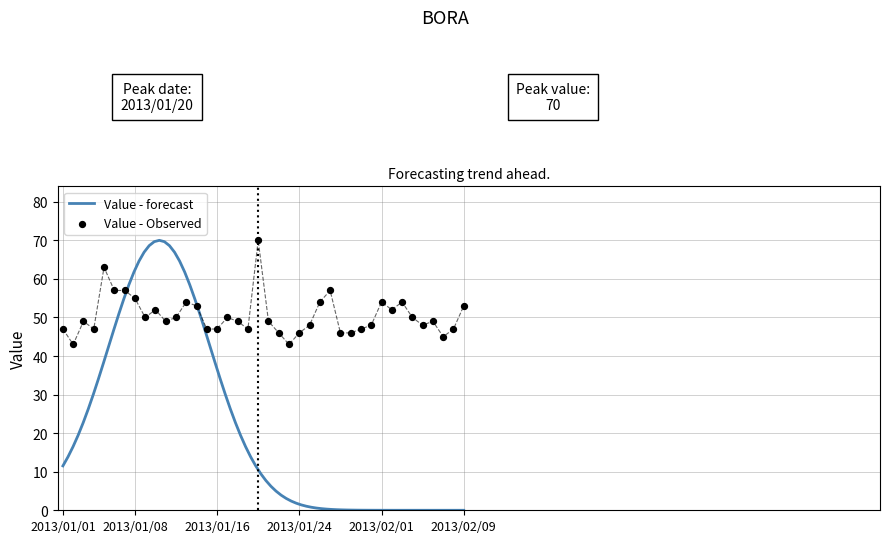

Which has a higher value, 2013/01/20 or 2013/02/09?

2013/01/20